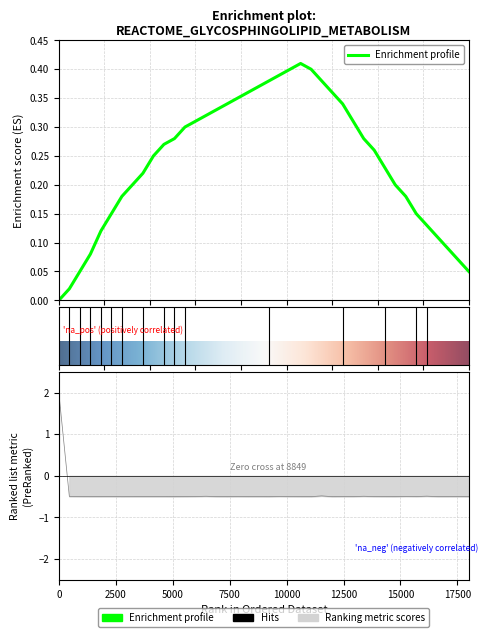

After their last crossing, which series has the higher values: Enrichment profile or Ranking metric scores?

Enrichment profile